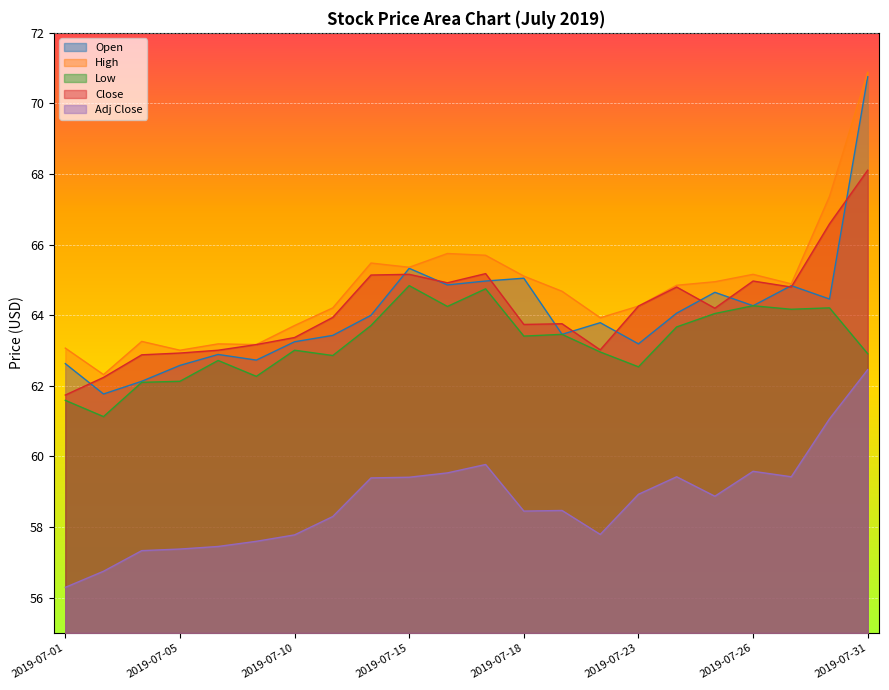

What is the sum of all High values?

1424.3